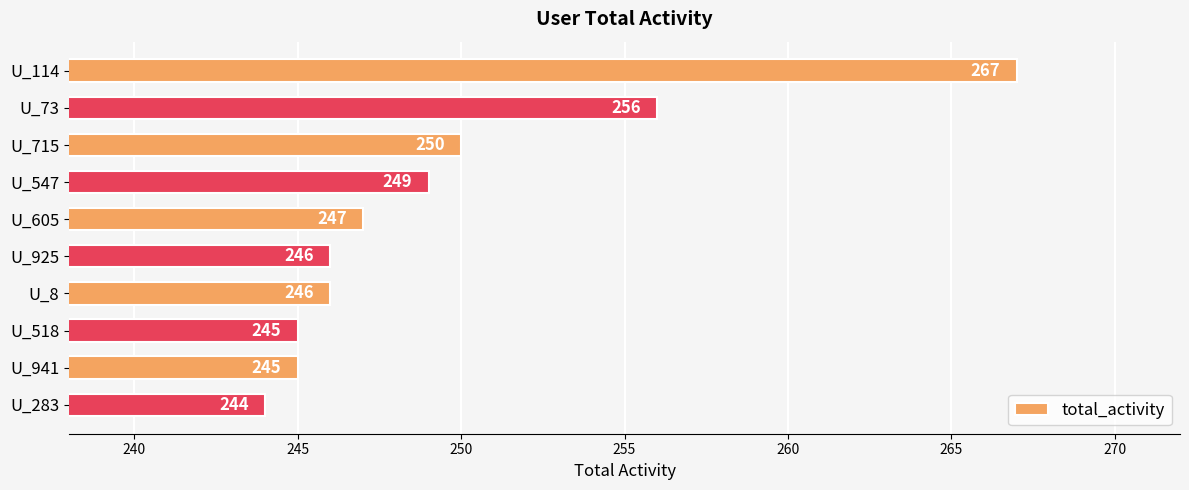

The value at U_941 is 88. True or false?

False